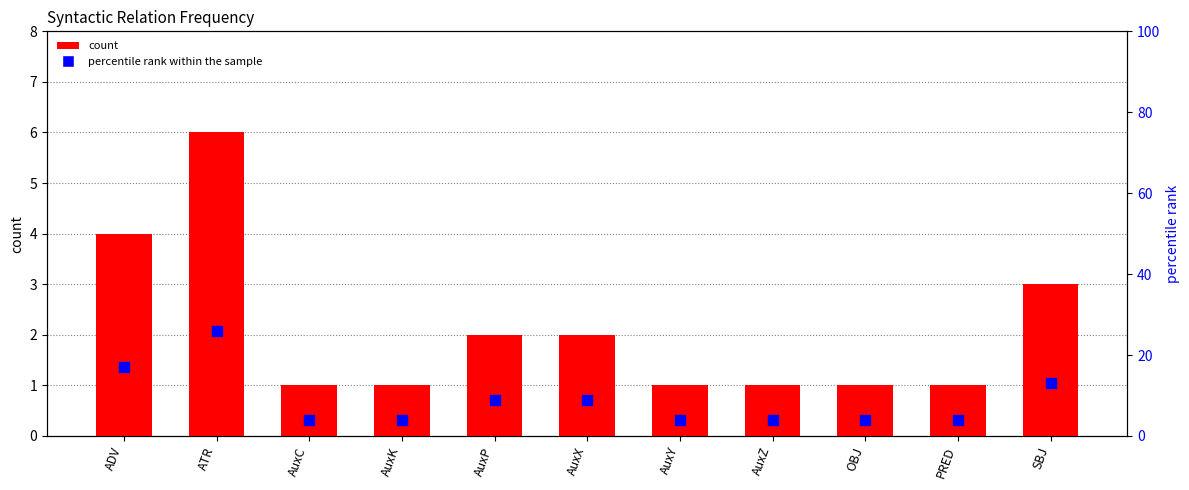

Is the value of percentile rank within the sample at PRED greater than the value of count at ATR?

No